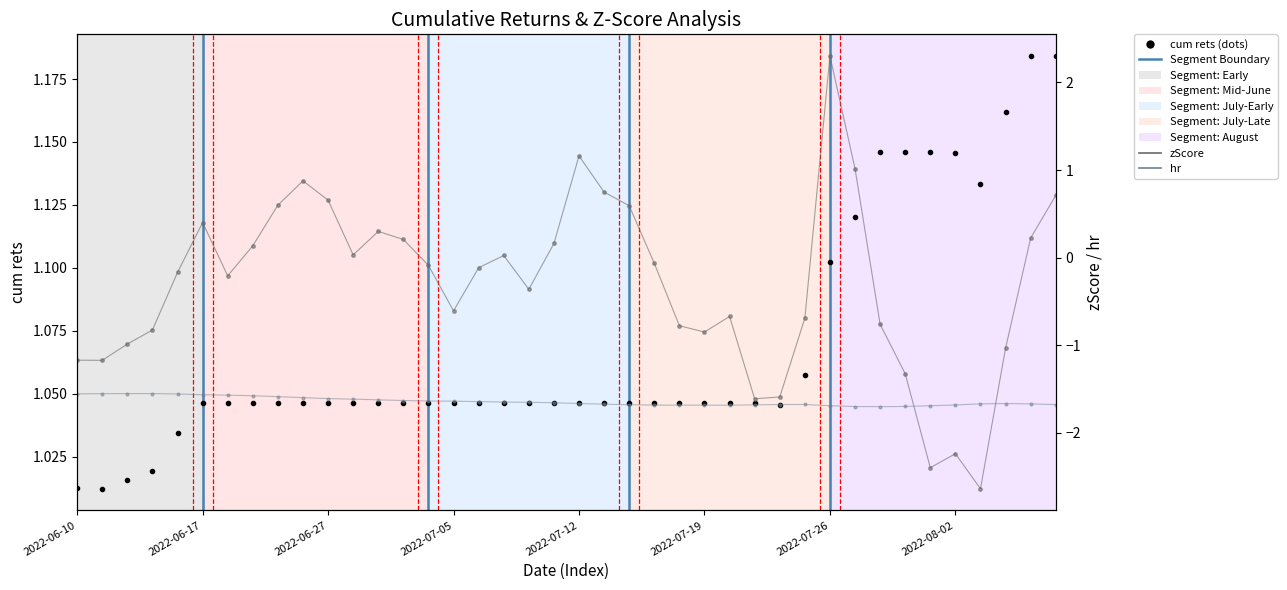

How many positive values does the zScore series have?

17